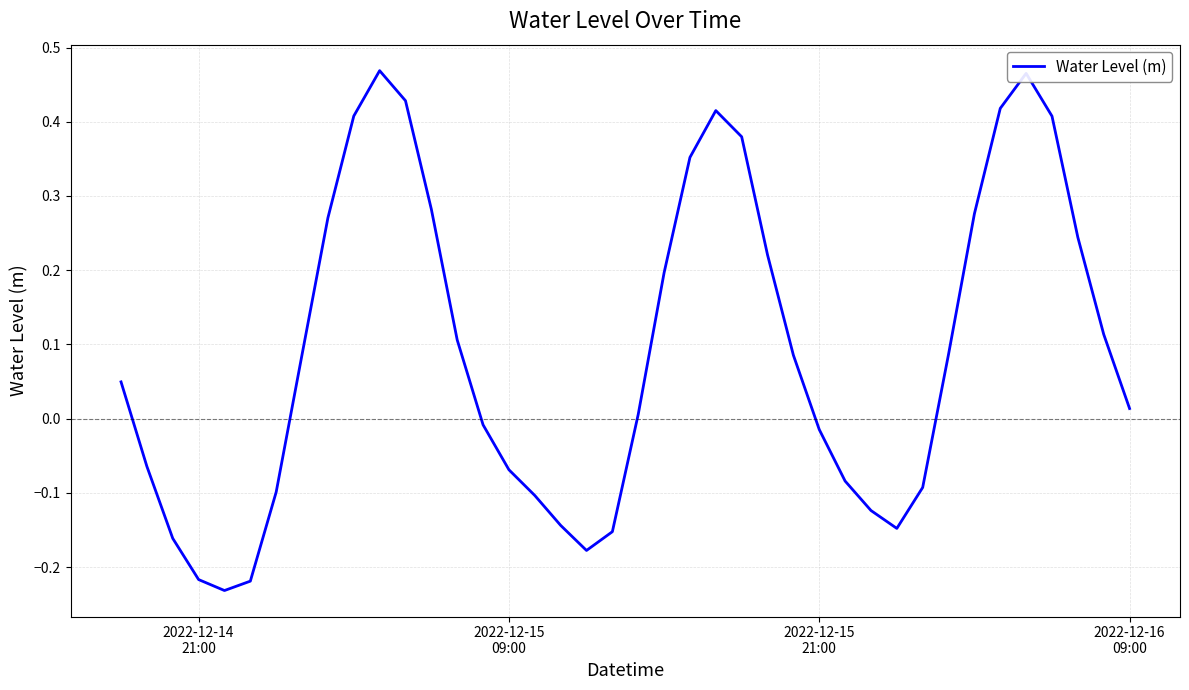

What is the difference between the maximum and minimum values?

0.7